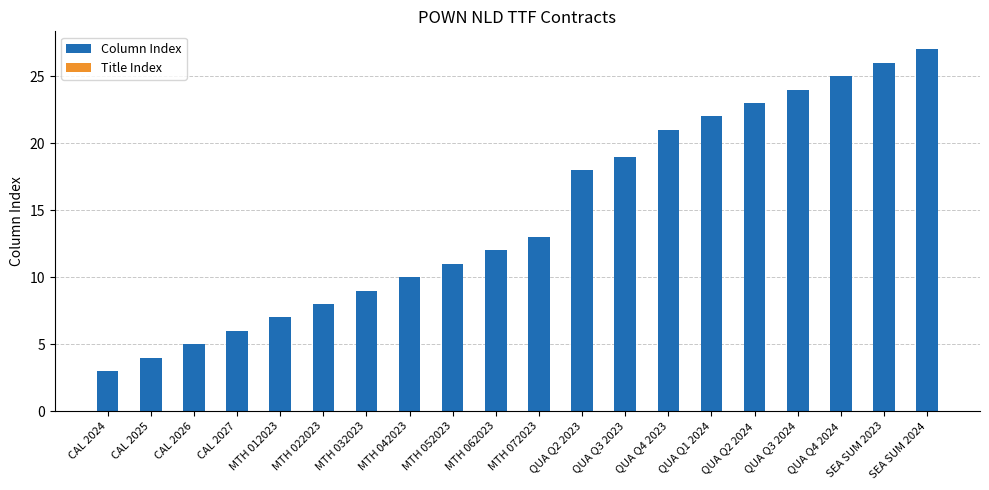

The value at QUA Q3 2024 is 14. True or false?

False